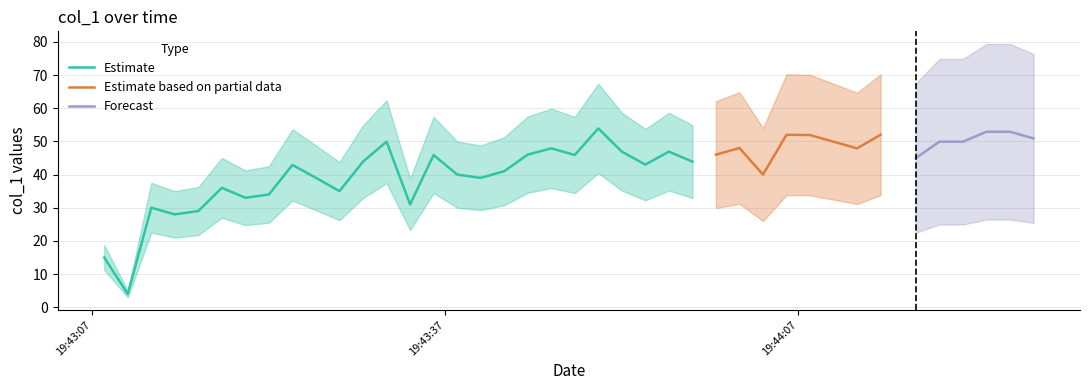

Reading left to right, extract all data points from this chart.

15.0	4.0	30.0	28.0	29.0	36.0	33.0	34.0	42.9	39.0	35.0	43.9	49.9	31.0	45.9	40.0	39.0	41.0	46.0	47.9	45.9	53.9	46.9	43.0	46.9	43.9	46.0	48.0	40.0	52.0	51.9	49.9	47.9	52.0	45.0	49.9	49.9	52.9	52.9	50.9